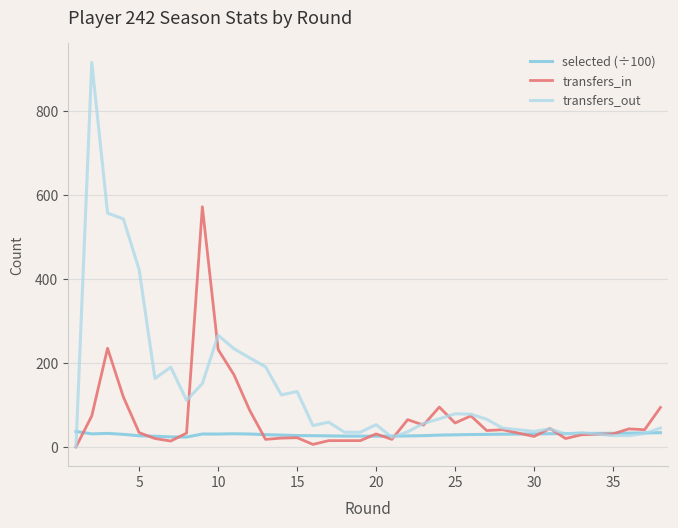

What is the highest value of the selected (÷100) series?

36.8